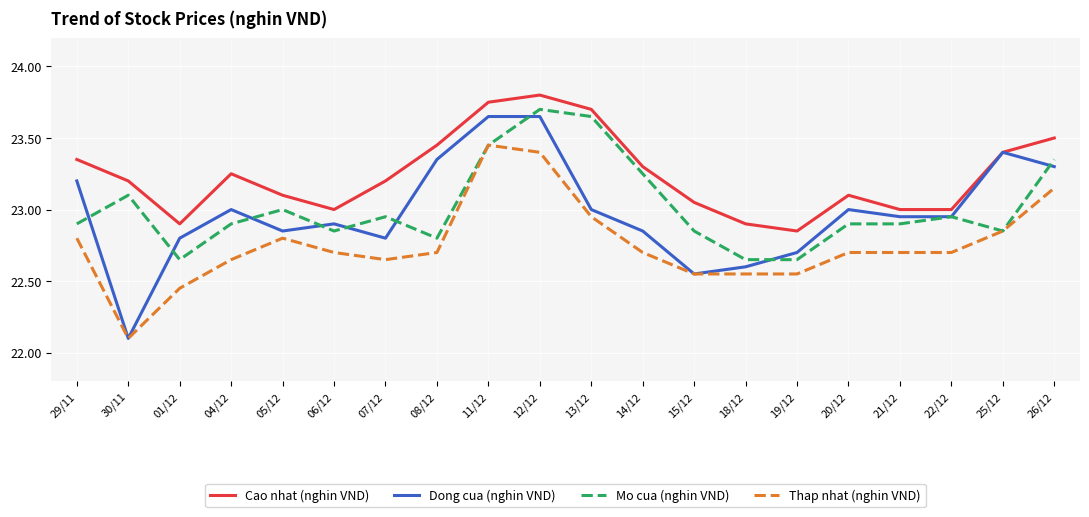

True or false: Cao nhat (nghin VND) and Mo cua (nghin VND) intersect in this chart.

False